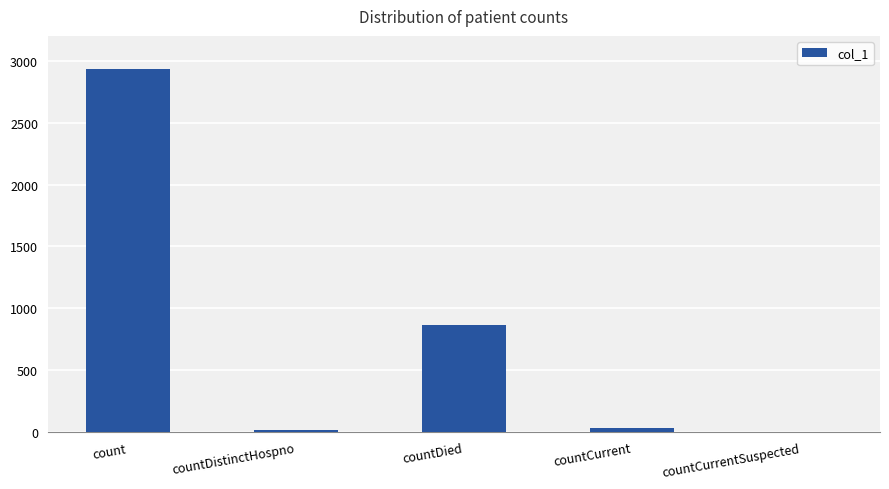

What is the maximum value shown in the chart?

2935